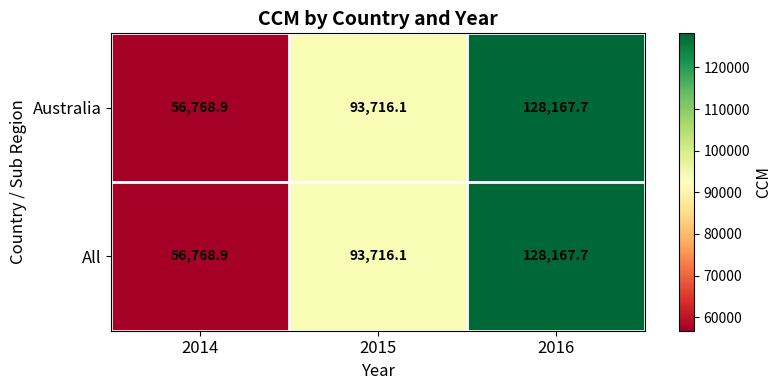

At which category is the sum across all series the highest?

2016